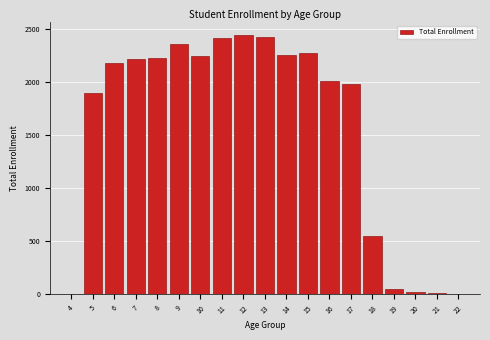

The value at 15 is 3670. True or false?

False